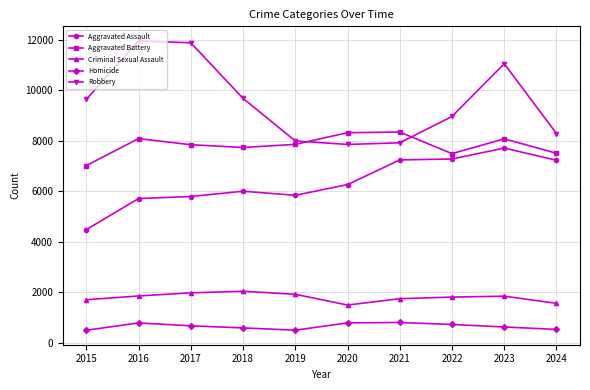

At which label does Criminal Sexual Assault first exceed 1845?

2016